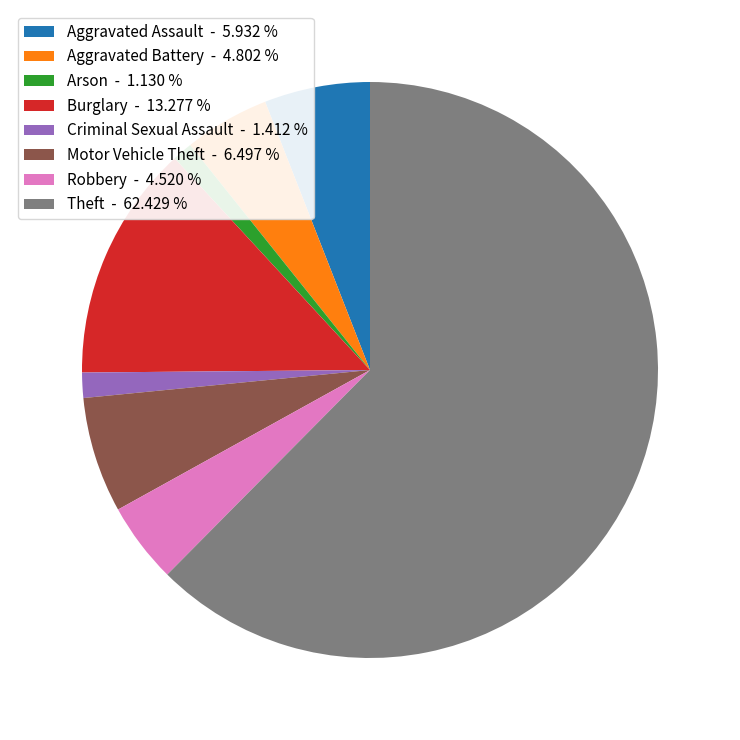

Between Robbery - 4.520 % and Aggravated Assault - 5.932 %, which is larger?

Aggravated Assault - 5.932 %